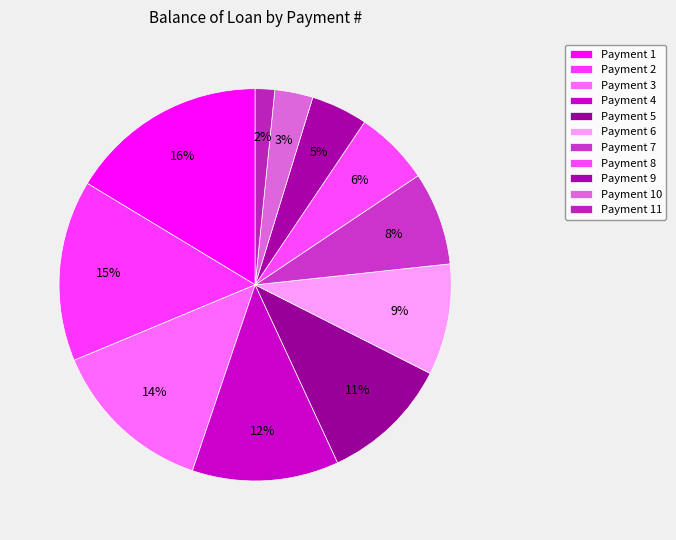

How many segments does this pie chart have?

11